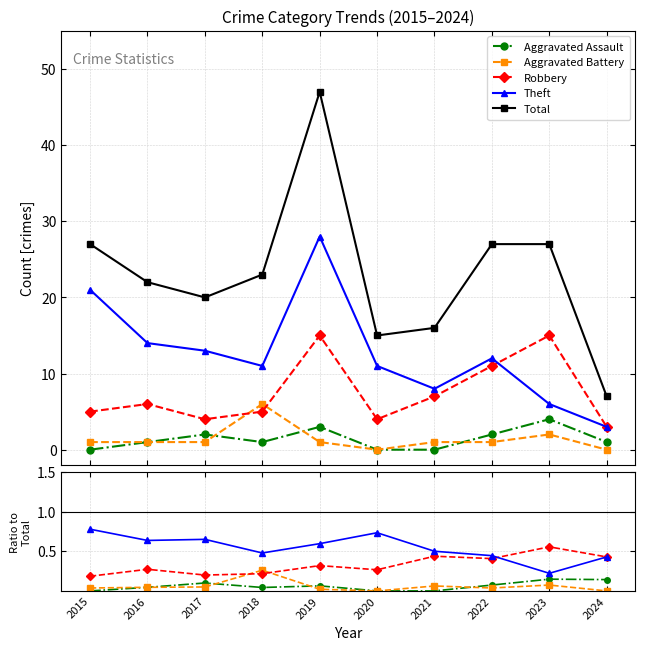

How many interior local peaks does the Theft series have?

2